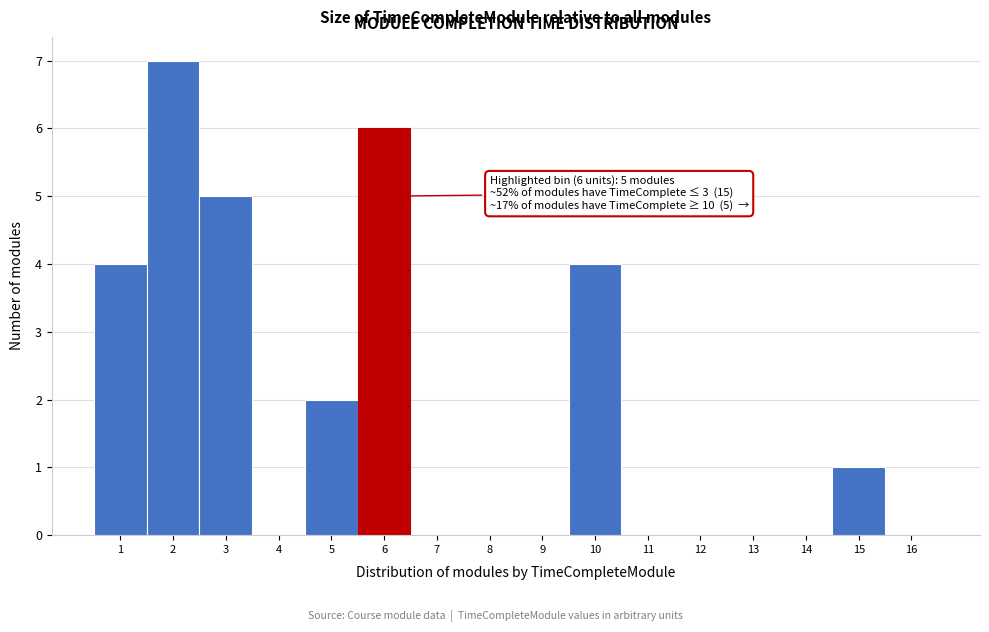

Which range on the x-axis has the tallest bar?

1.5 to 2.5